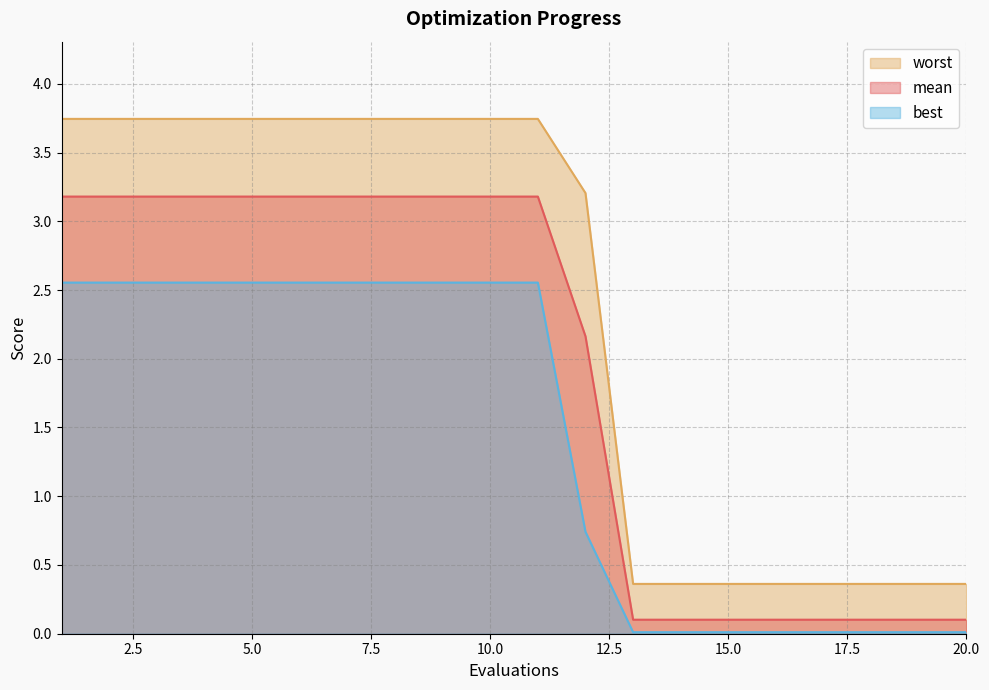

Which series has the largest range (max minus min)?

worst